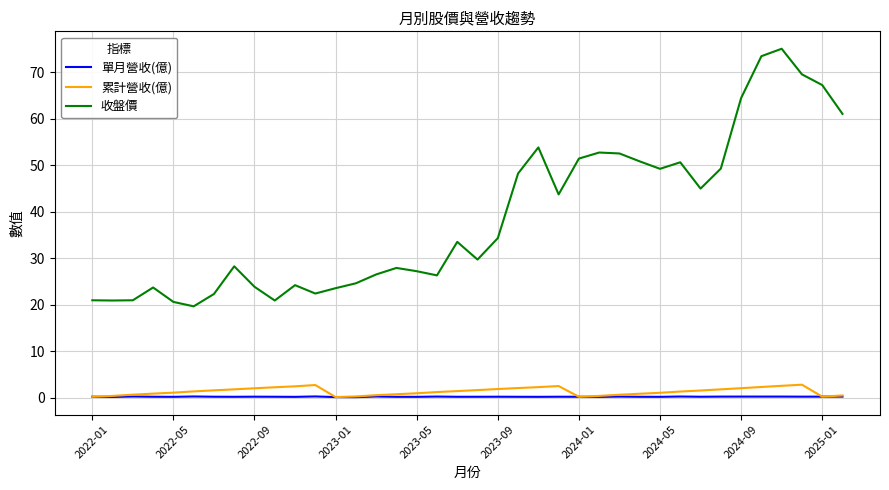

Which series has the largest range (max minus min)?

收盤價